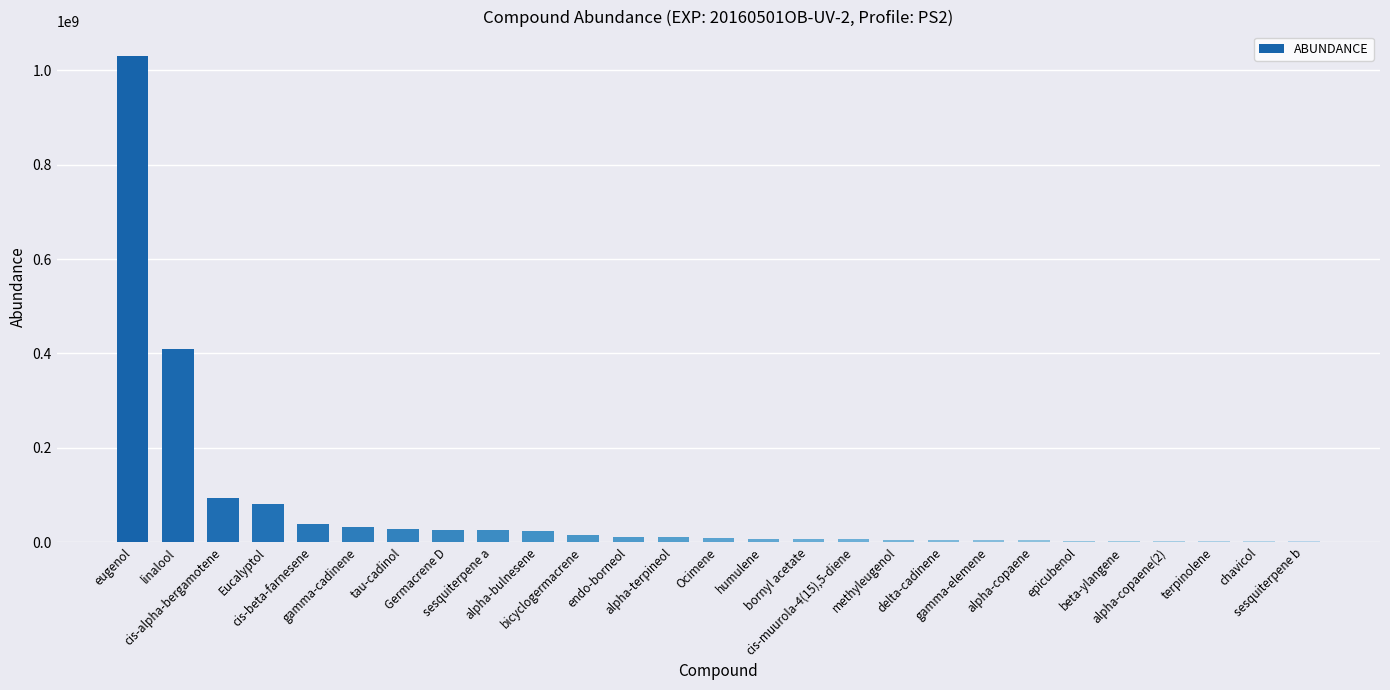

Between alpha-bulnesene and bornyl acetate, which is larger?

alpha-bulnesene